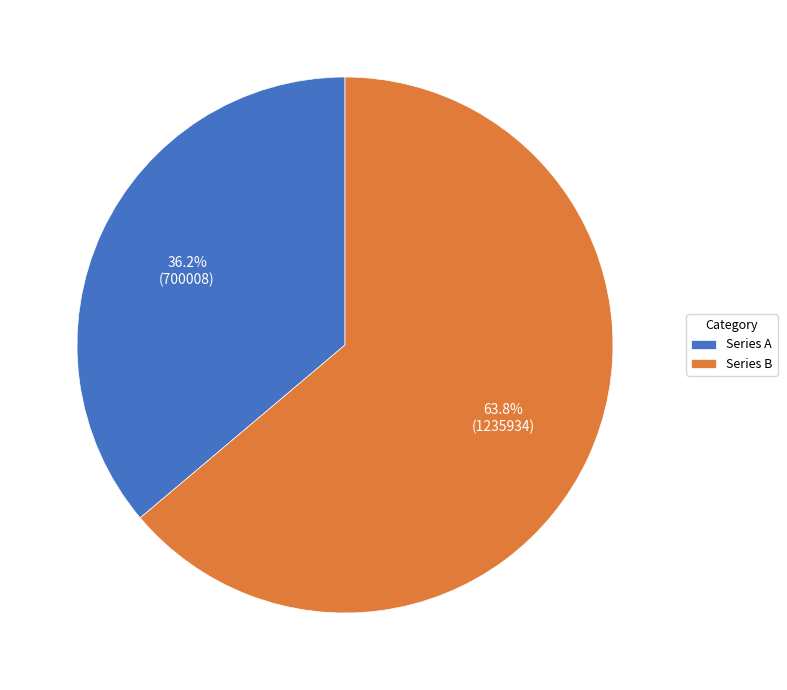

What is the largest slice in the pie chart?

Series B